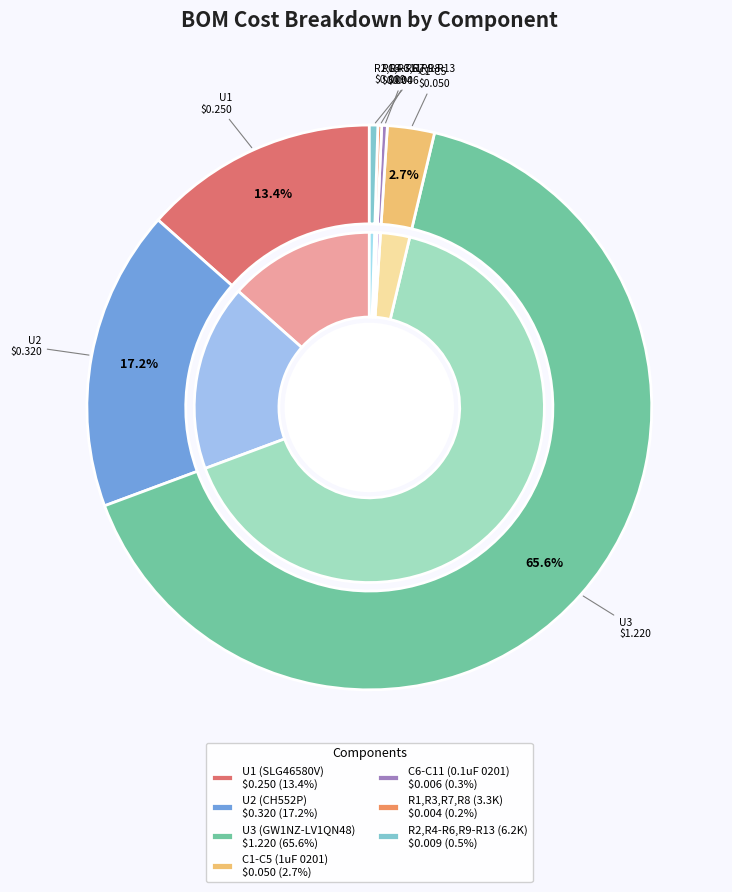

Do U1 (SLG46580V) and U2 (CH552P) together represent more than half of the pie?

No